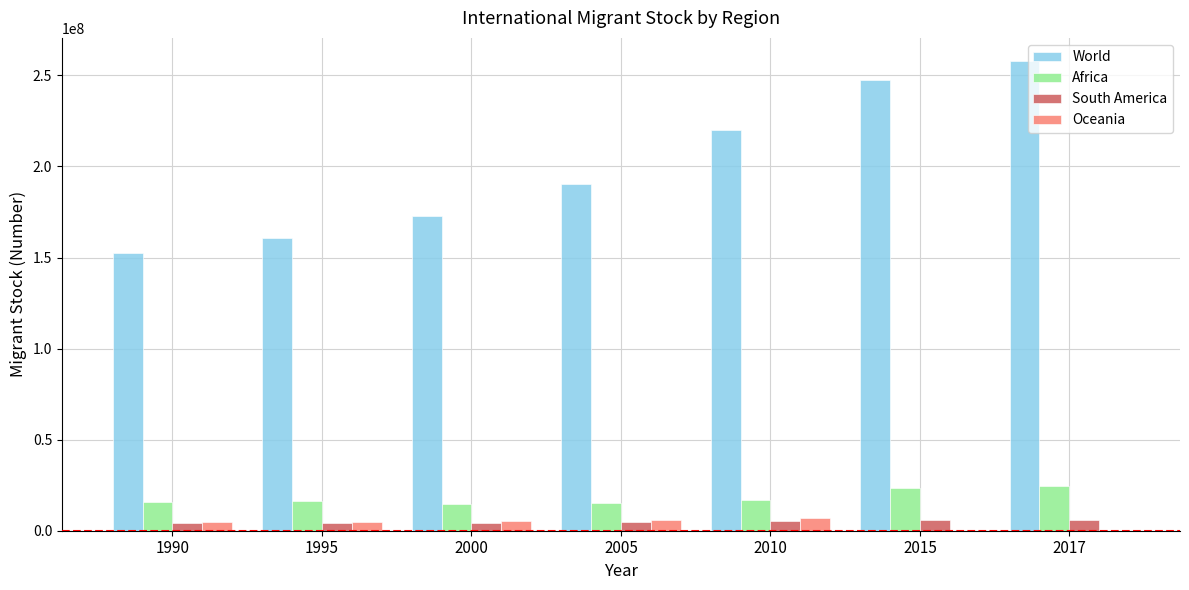

Which series changed the most between 1990 and 2015?

World